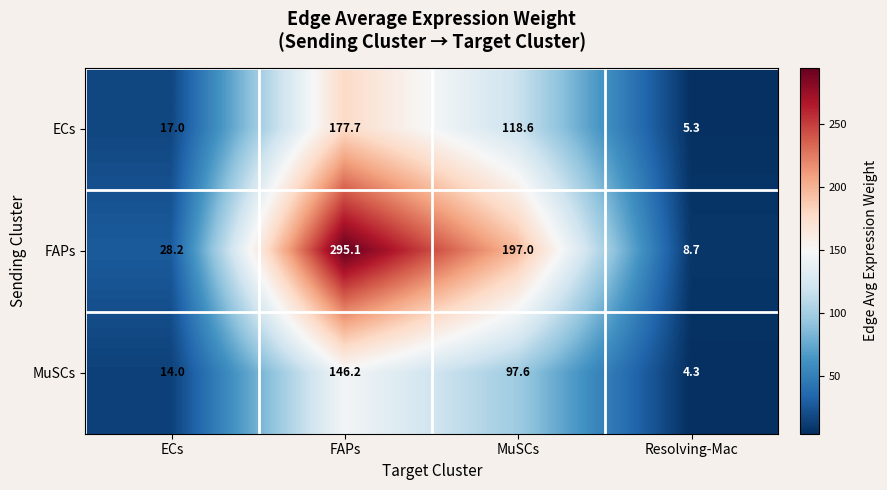

How many data points in MuSCs are less than 97?

2